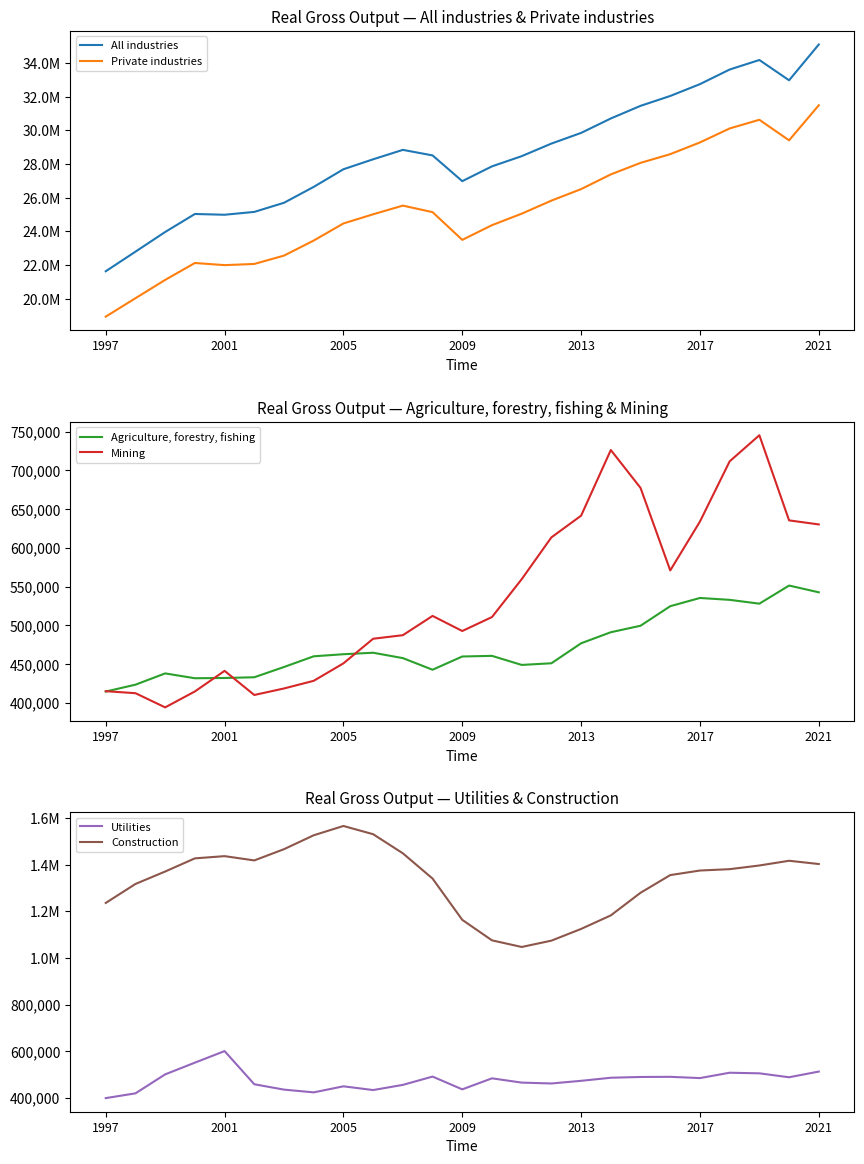

Which series has the widest spread of values?

All industries